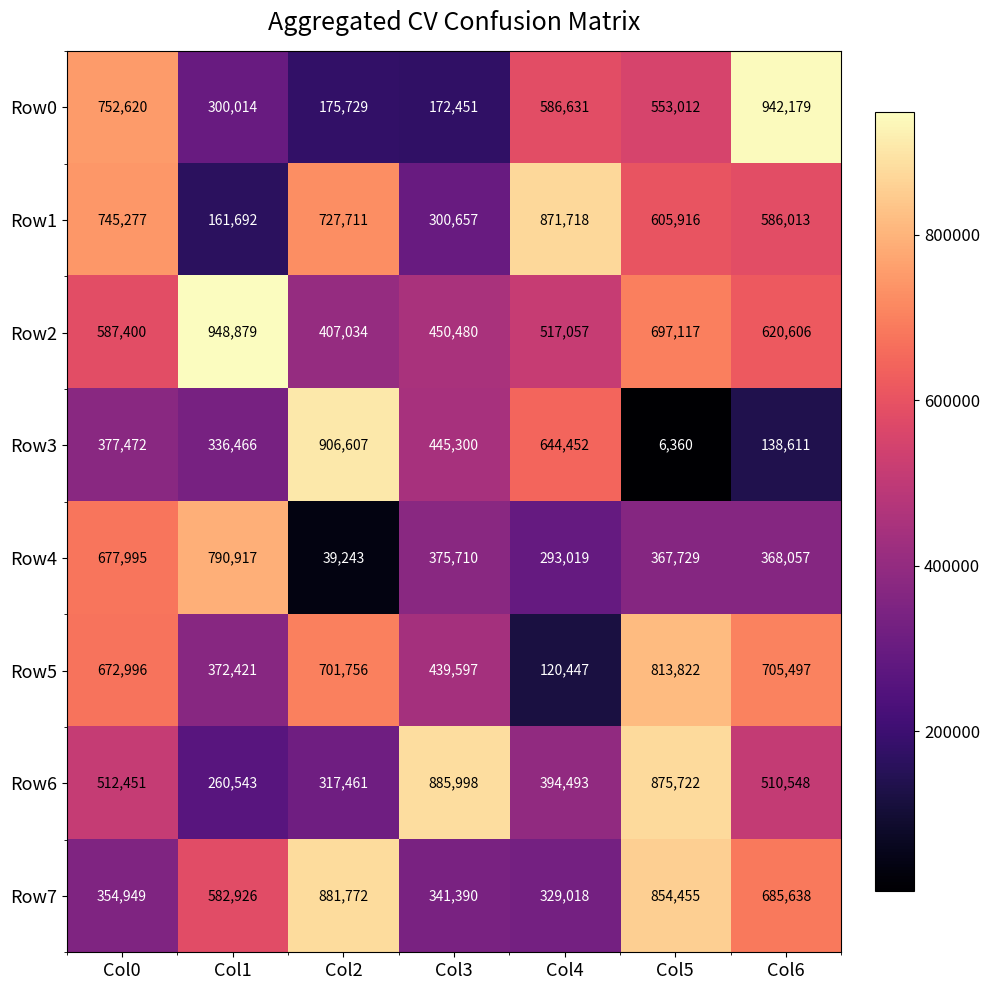

How many categories are shown in the chart?

7